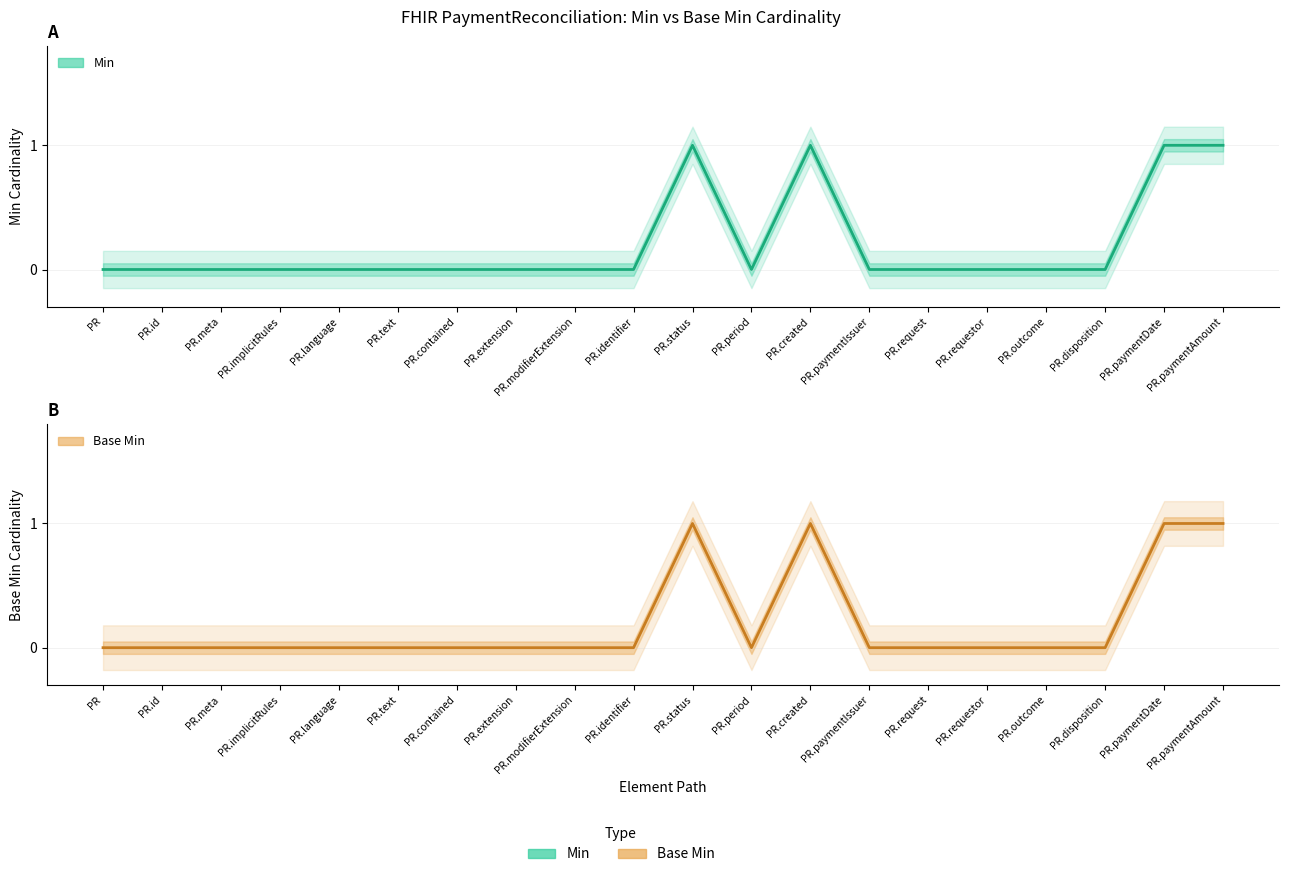

What is the label of the 11th point from the right?

PR.identifier